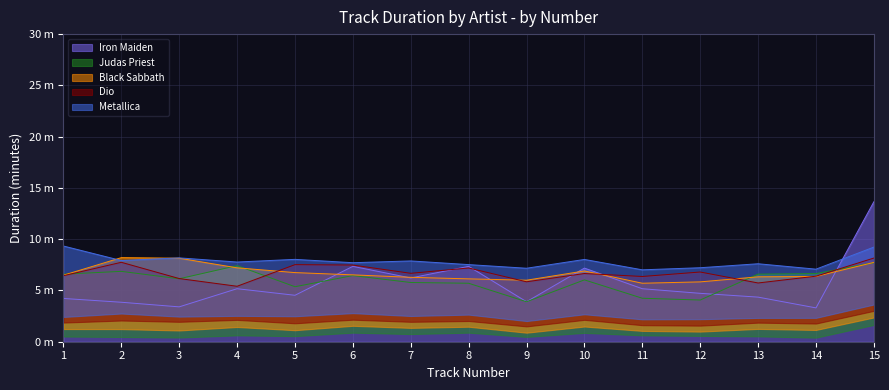

How many values in the Iron Maiden series are below 4?

4